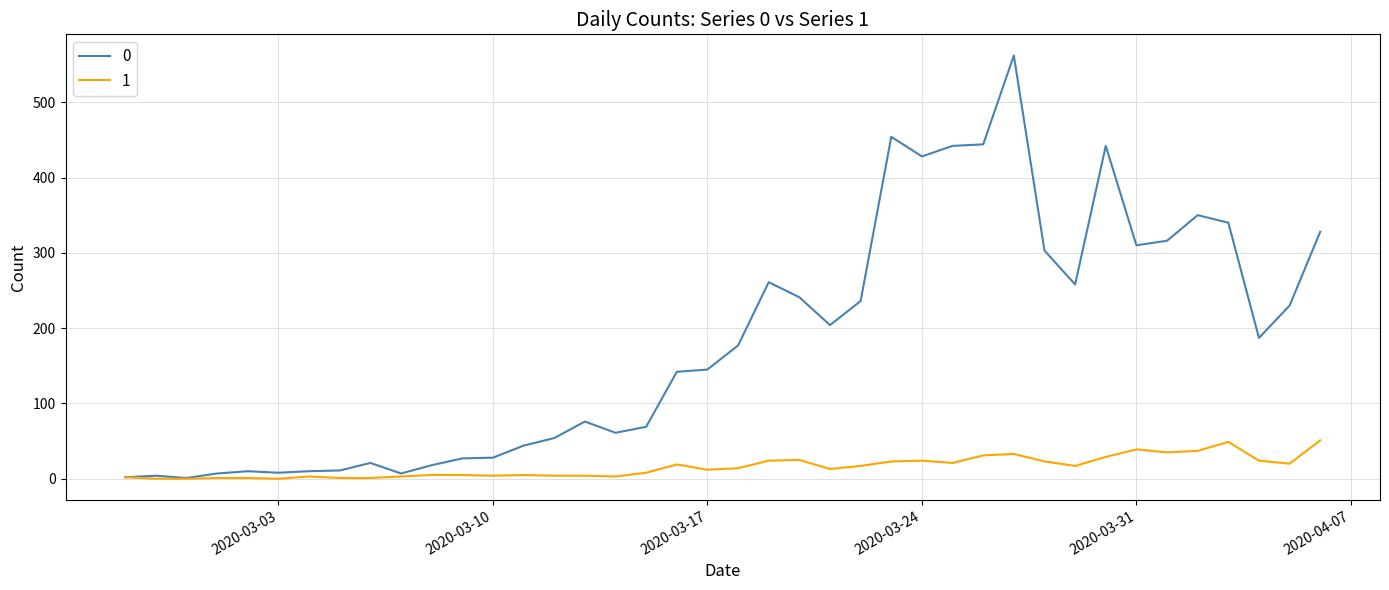

List the series in order of their peak value, highest first.

0, 1